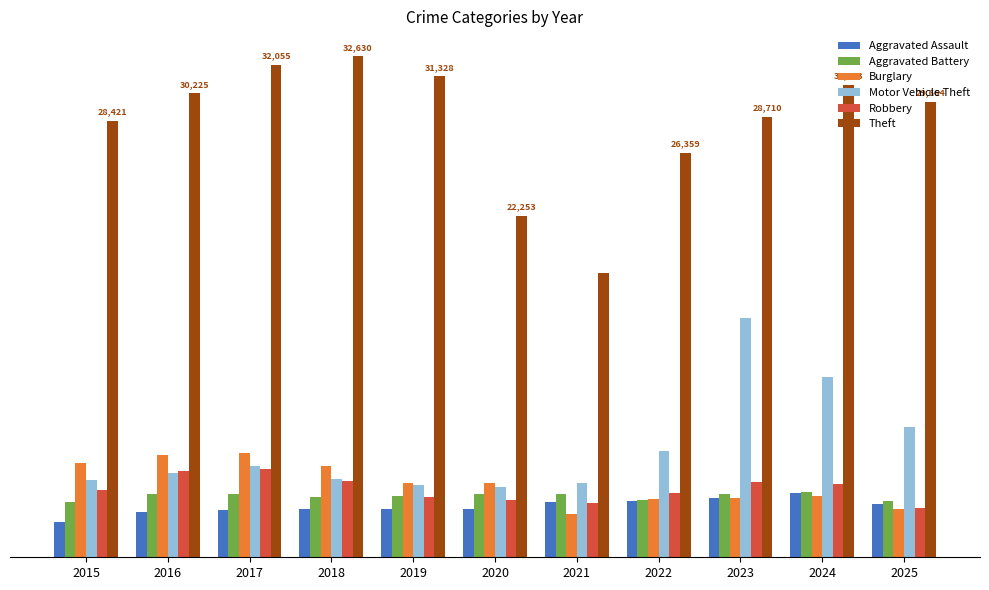

What is the value of the Burglary bar at the 1st from the left?

6120